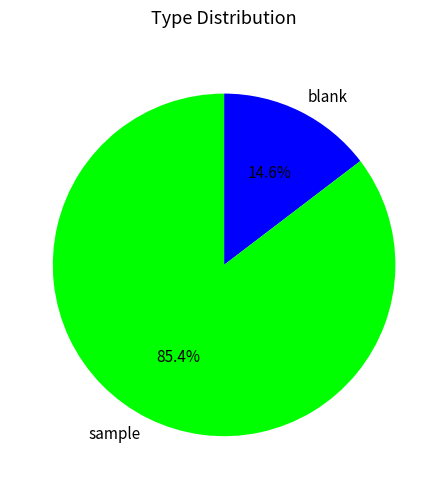

What is the total percentage of sample and blank?

100.0%